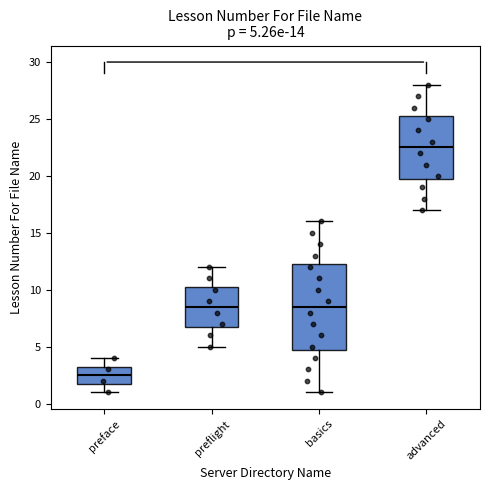

Which box is the tallest, from its lower edge to its upper edge?

basics